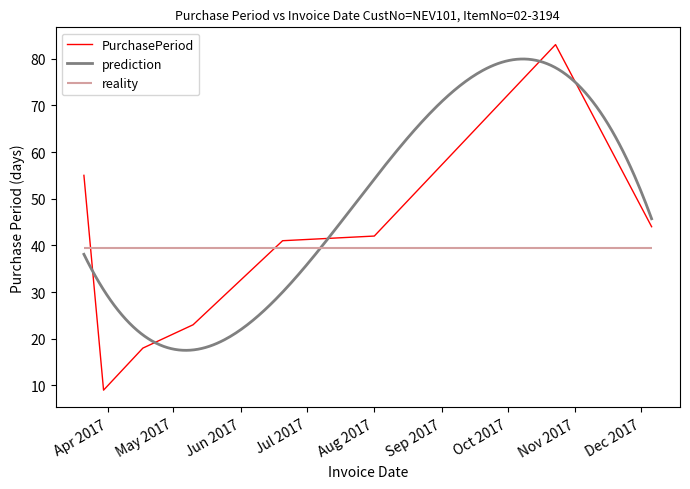

True or false: there are more than 1 points higher than both neighbors.

False